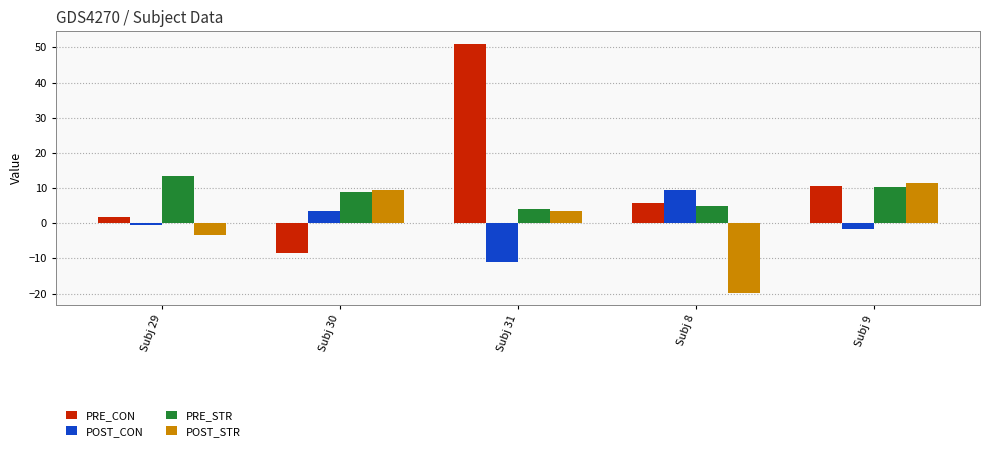

What is the difference between the highest and lowest values at Subj 31?

62.0